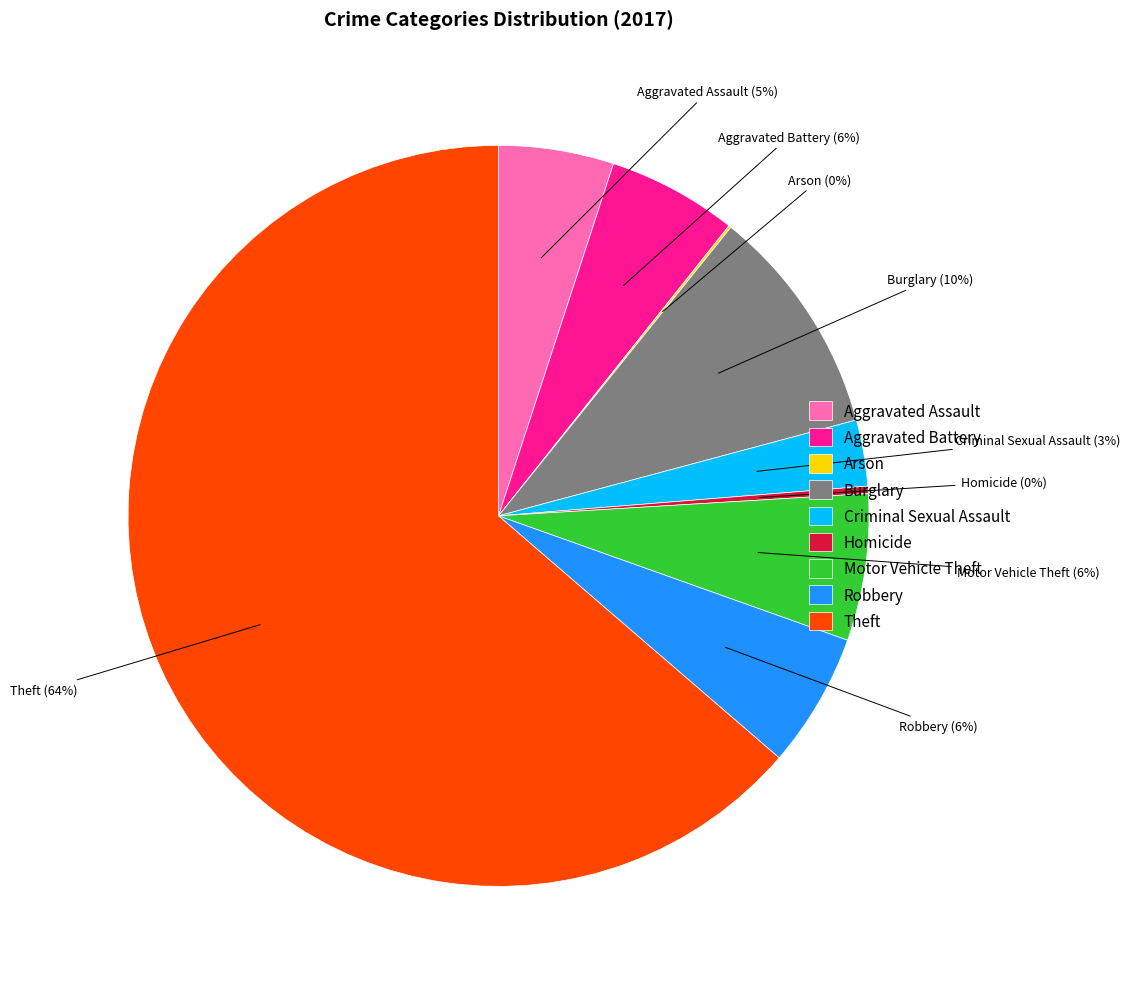

Which has a higher value, Criminal Sexual Assault or Aggravated Assault?

Aggravated Assault